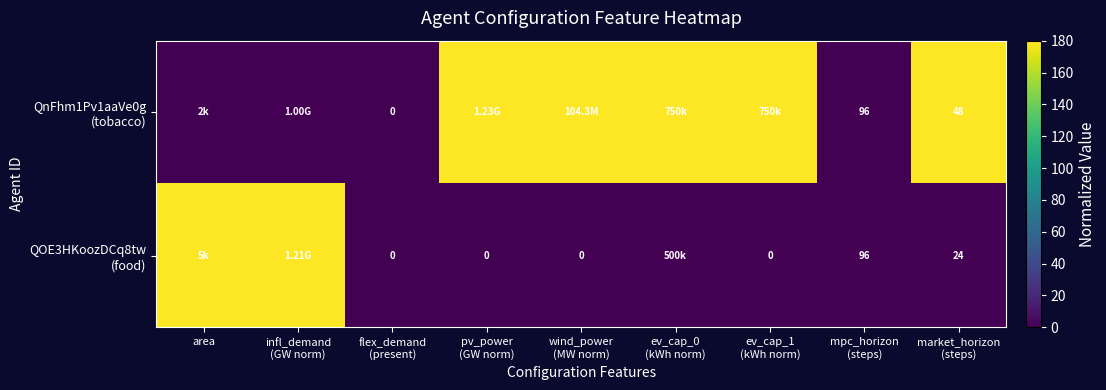

List the series in order of their overall mean, highest first.

QnFhm1Pv1aaVe0g (tobacco), QOE3HKoozDCq8tw (food)